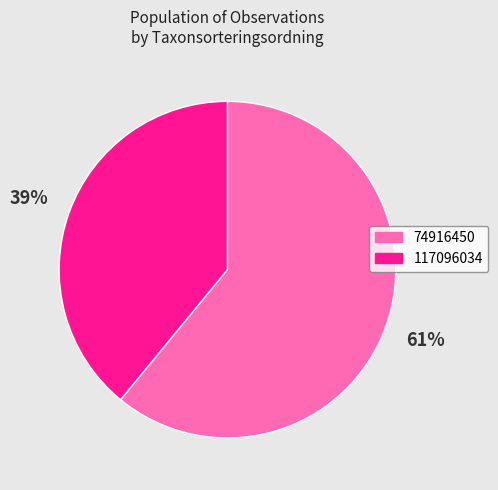

To the nearest percent, what percentage of the pie is 117096034?

39%